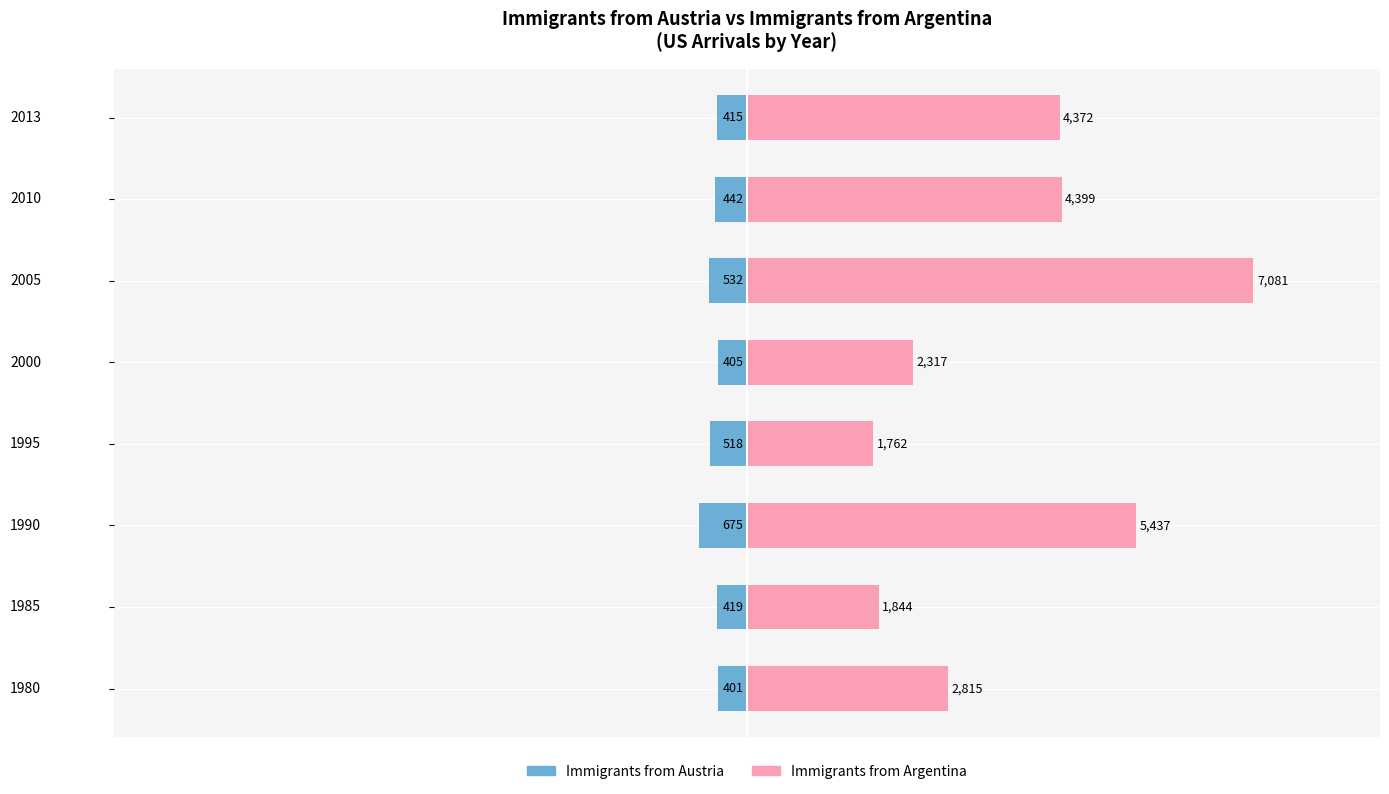

Which has a higher value, 2010 or 2005?

2010